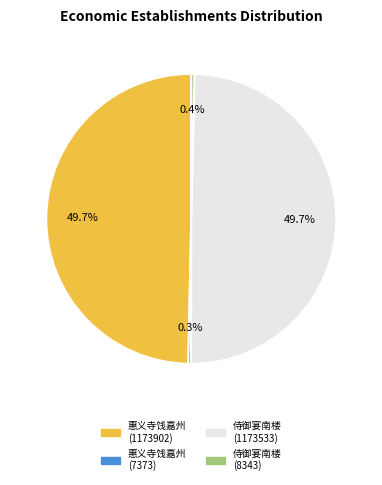

To the nearest percent, what is the average slice percentage?

25%